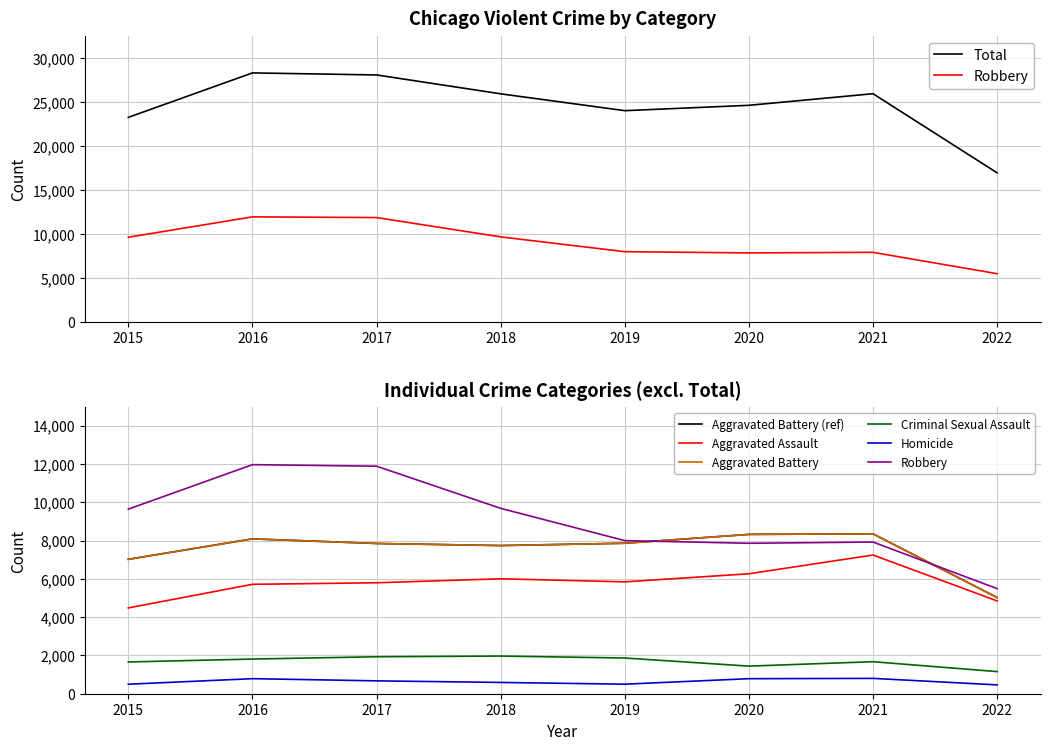

At 2021, list the series in order from smallest to largest.

Homicide, Criminal Sexual Assault, Aggravated Assault, Robbery, Aggravated Battery, Total